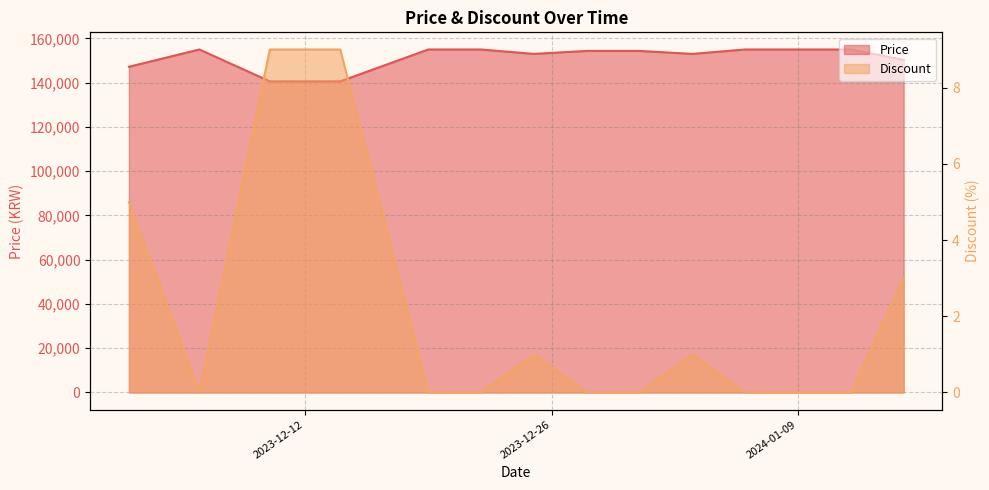

True or false: Price and Discount cross at least once.

False